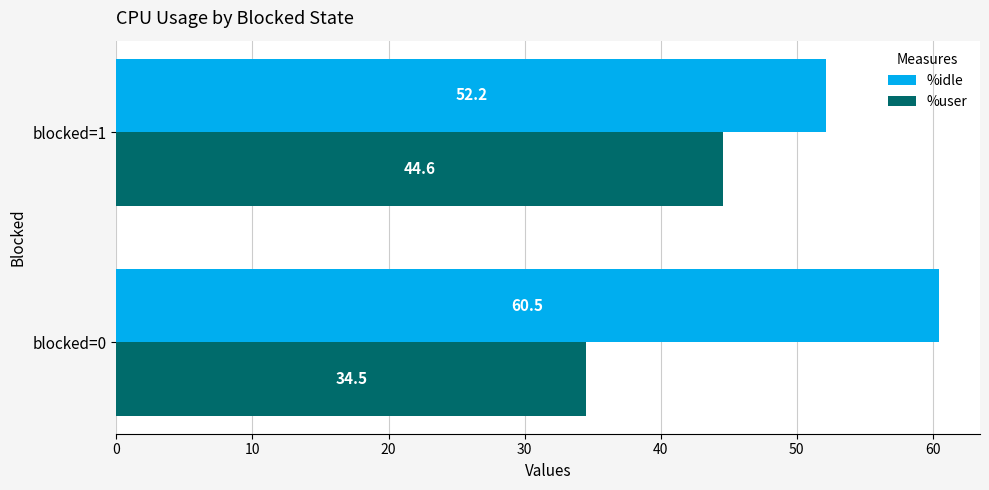

List the series in order of their overall mean, highest first.

%idle, %user